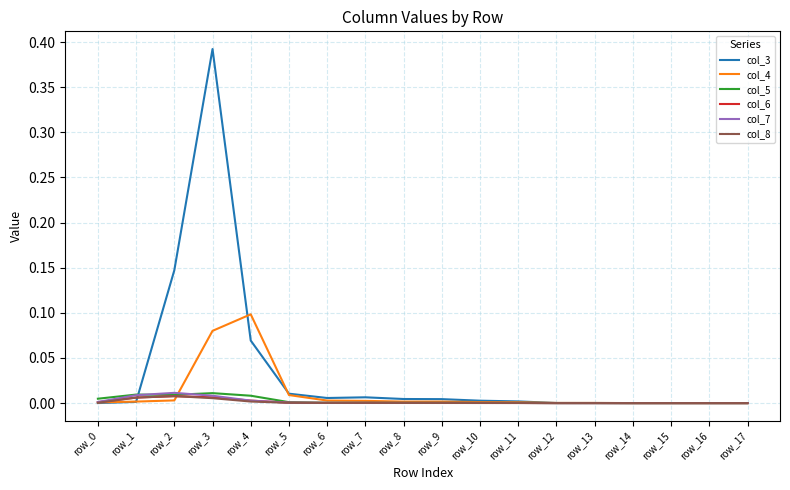

At which category is the sum across all series the highest?

row_3